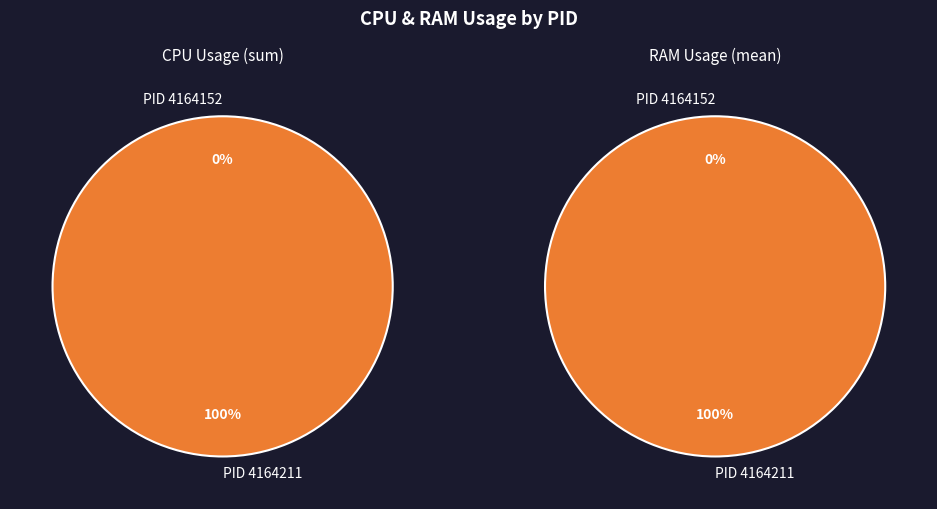

How many segments does this pie chart have?

2